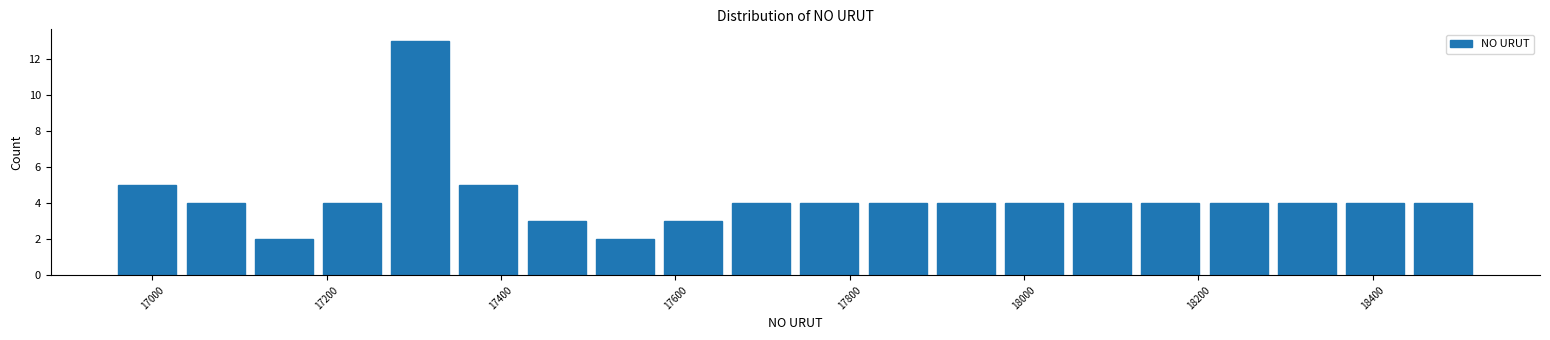

Around what value on the x-axis is the tallest bar? Give the approximate position of its centre, as read against the axis.

17300